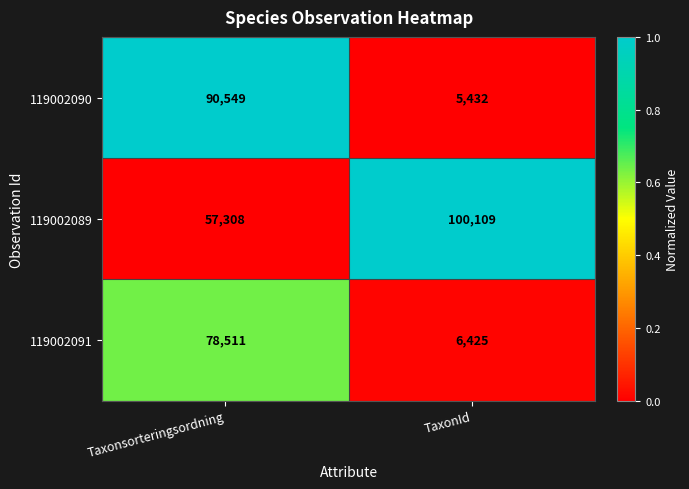

List the series in order of their overall mean, highest first.

119002089, 119002090, 119002091